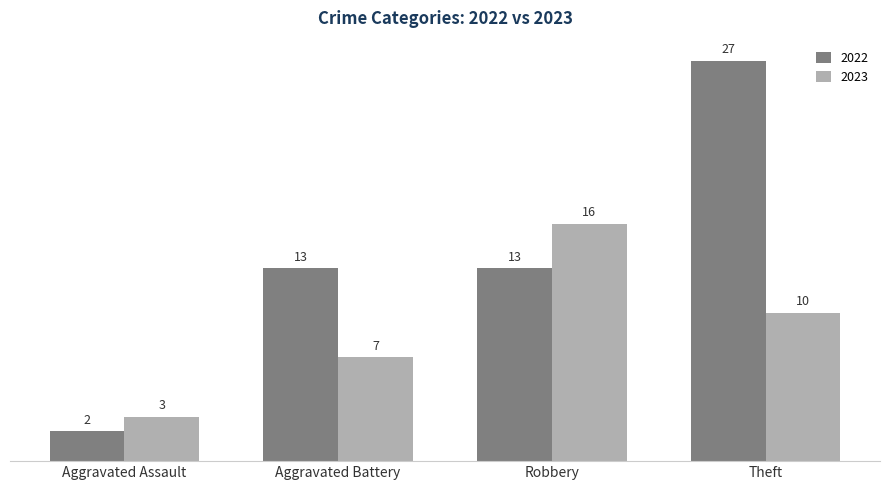

What is the label of the 1st bar from the right?

Theft